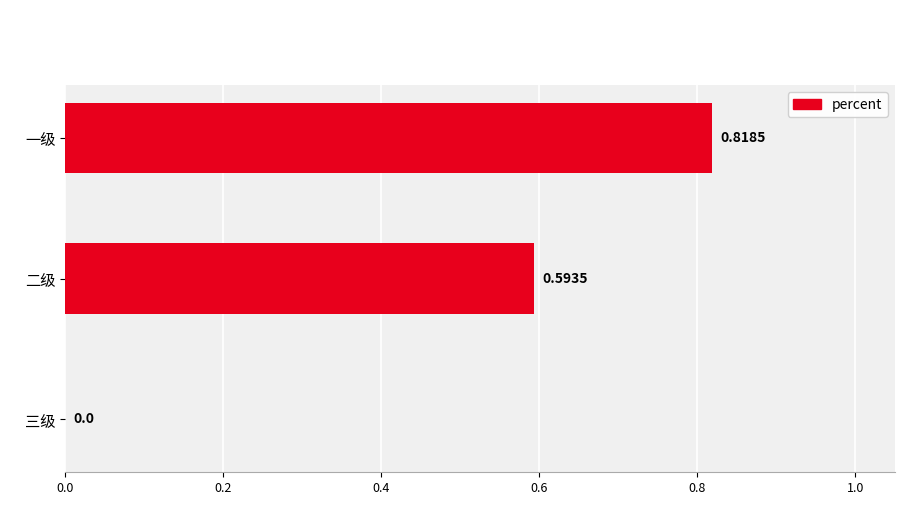

At which label is the value closest to 0?

三级